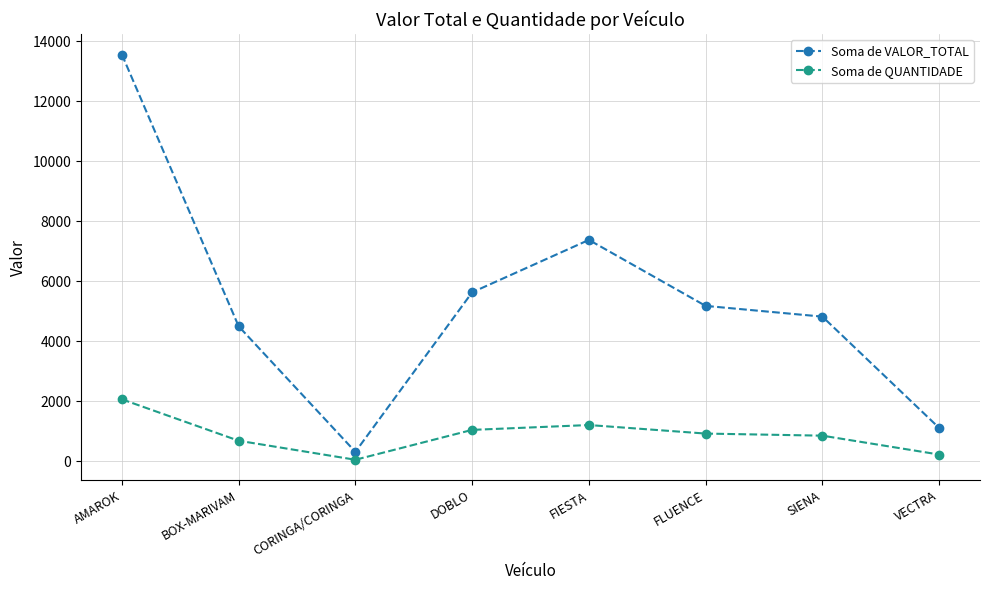

What is the label of the 8th point from the left?

VECTRA